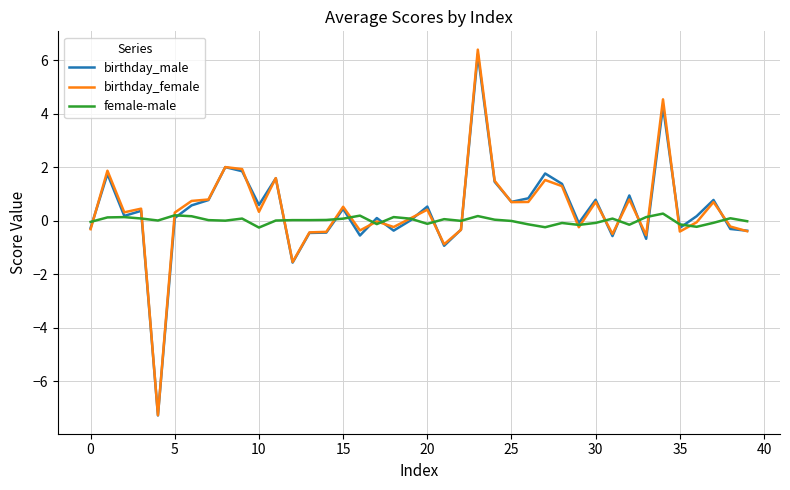

What is the greatest value displayed?

6.4